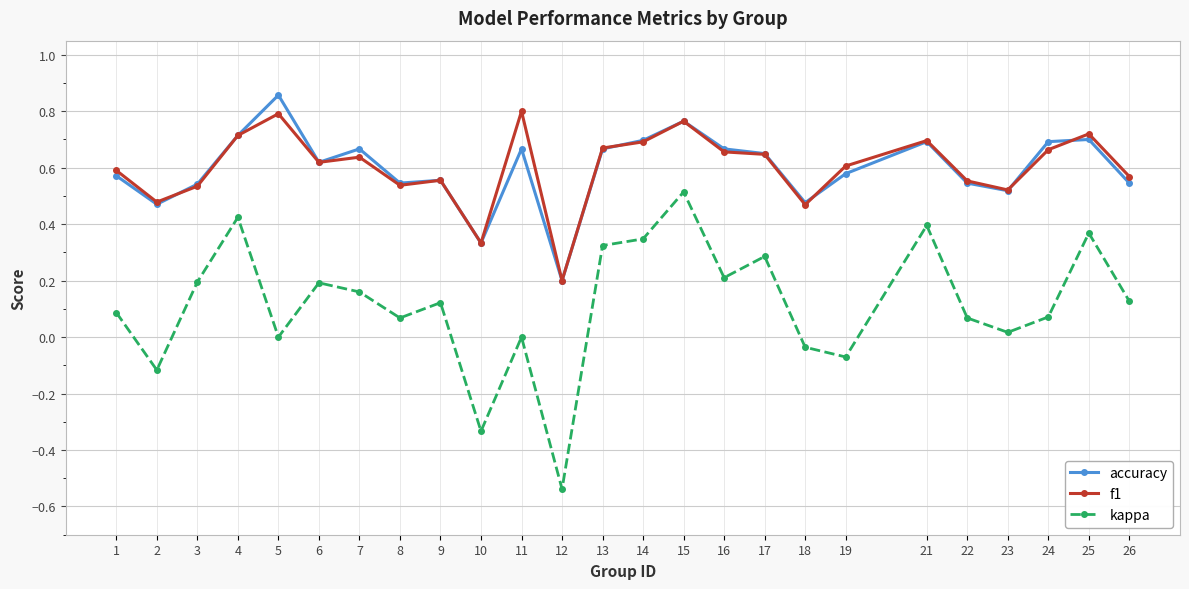

After their last crossing, which series has the higher values: accuracy or f1?

f1